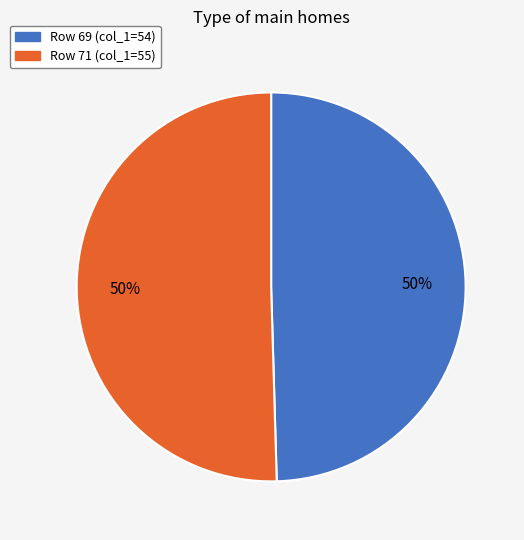

How many segments does this pie chart have?

2